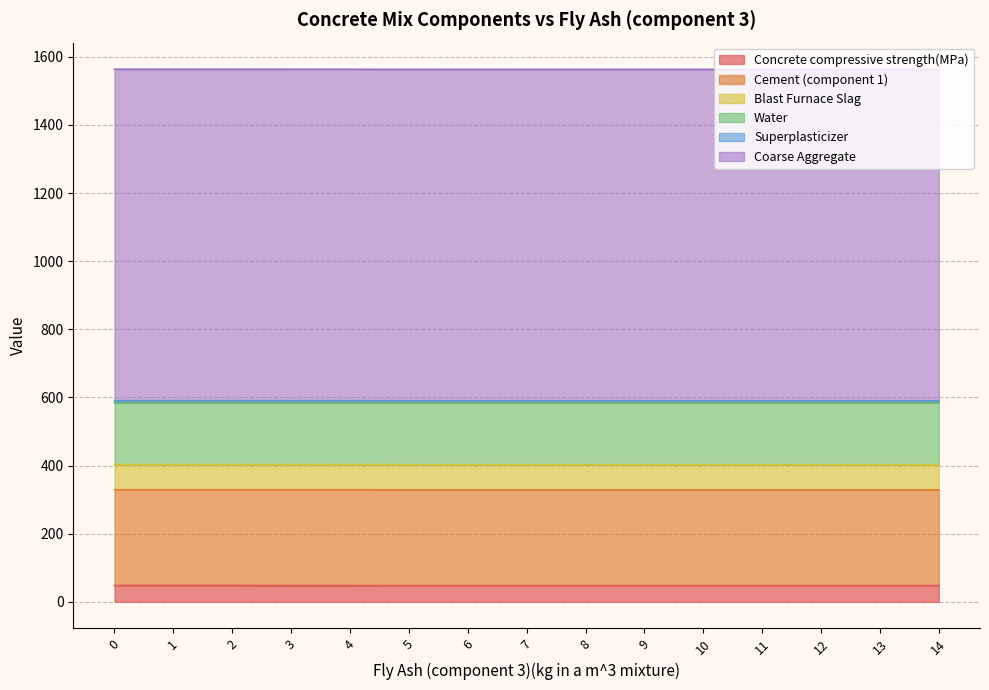

True or false: Cement (component 1) and Superplasticizer intersect in this chart.

False